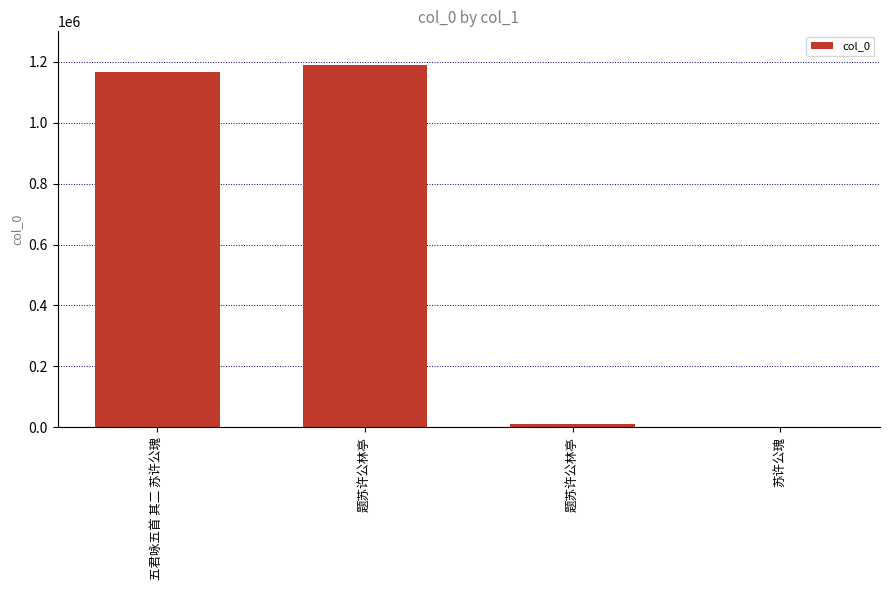

Count the number of data series in this chart.

1